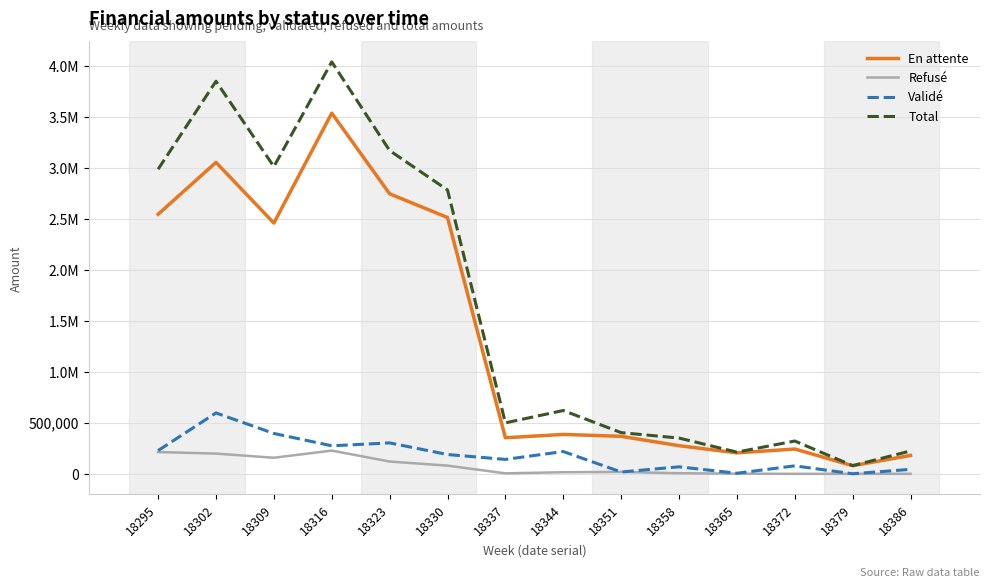

Is this an area chart (filled region under the line)?

No